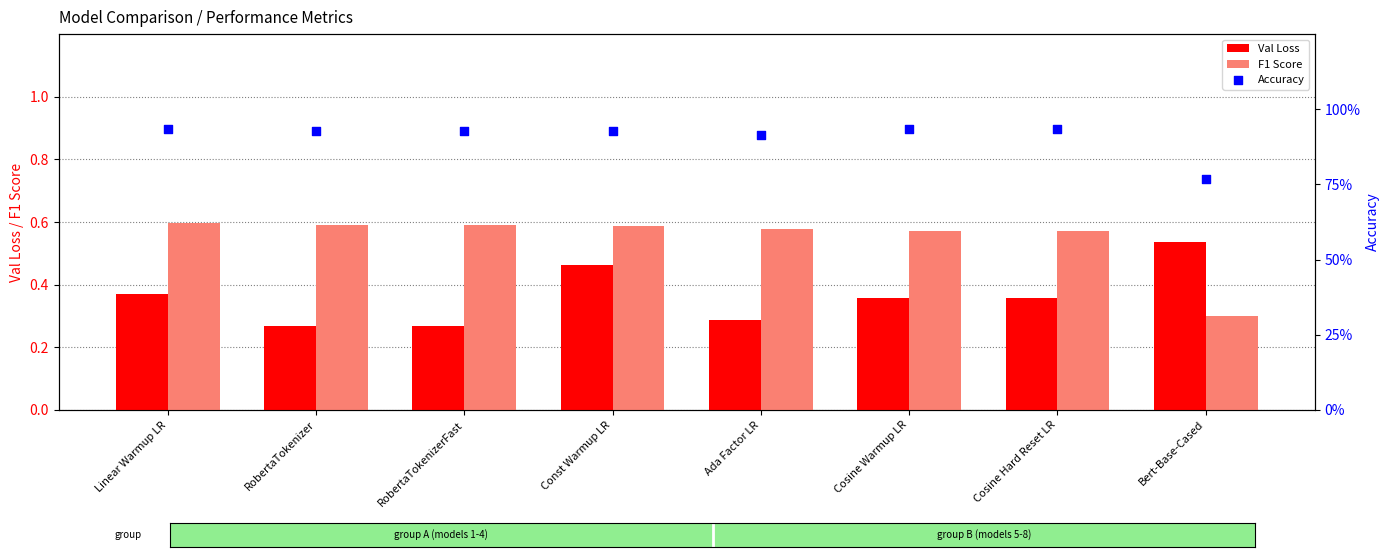

What is the total value across all series at Cosine Warmup LR?

1.9